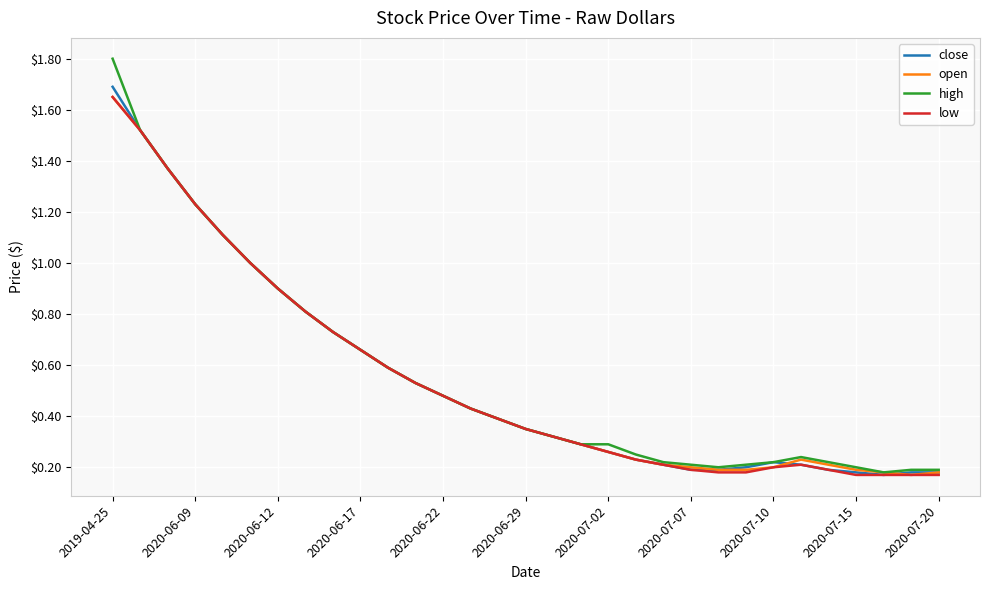

Which series has the widest spread of values?

high